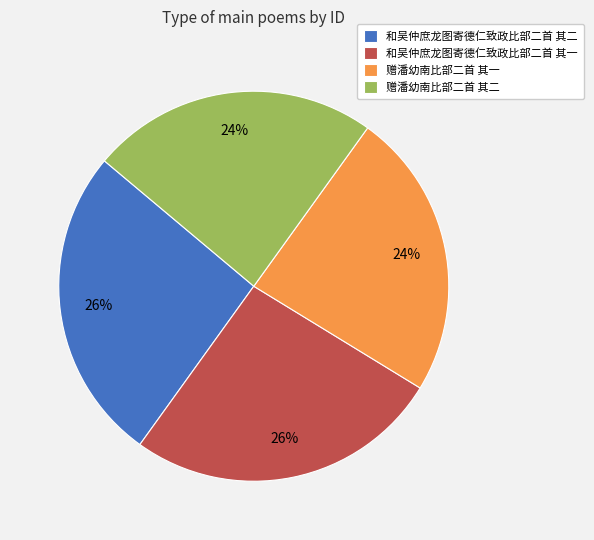

Approximately how many times larger is the value at 和吴仲庶龙图寄德仁致政比部二首 其二 compared to 赠潘幼南比部二首 其一?

1.1